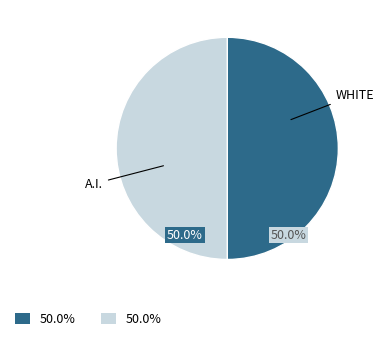

Count the number of slices in the pie.

2